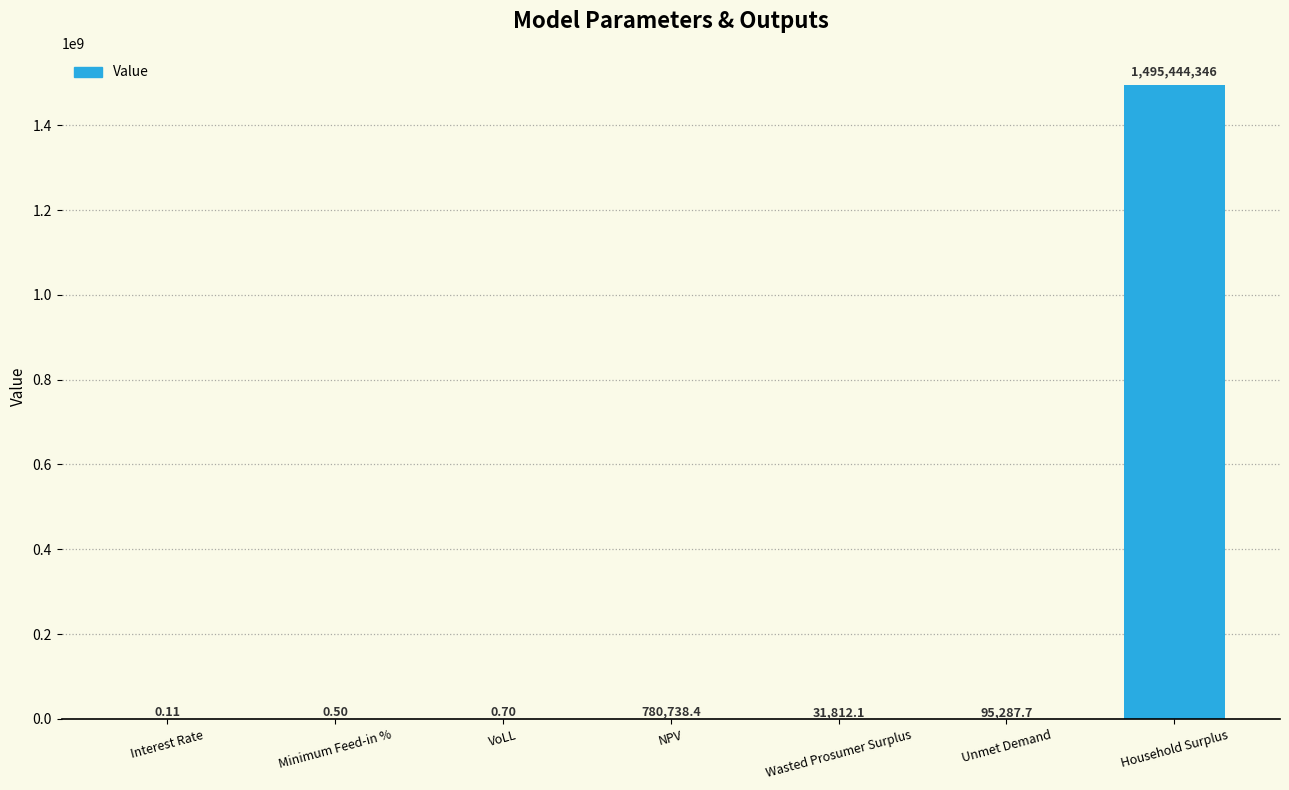

What is the sum of all values?

1496352185.3